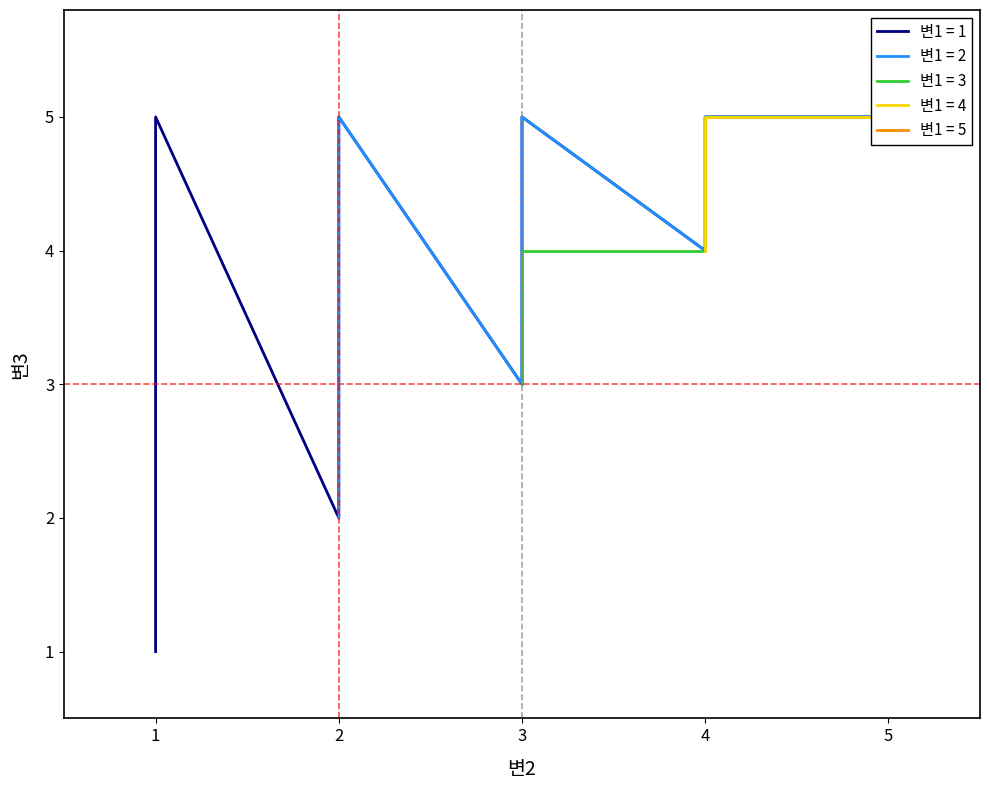

What is the difference between the second highest and minimum values in the 변3 series?

4